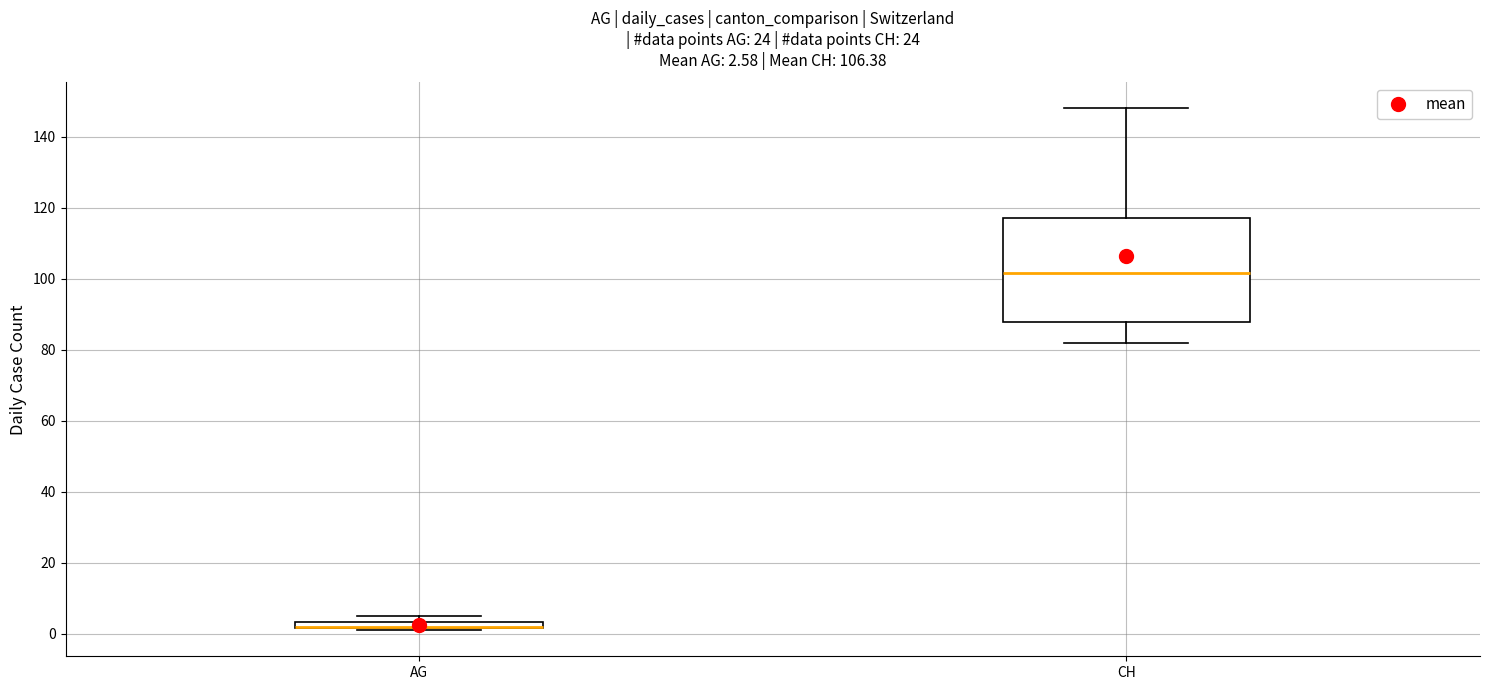

Which box is the tallest, from its lower edge to its upper edge?

CH